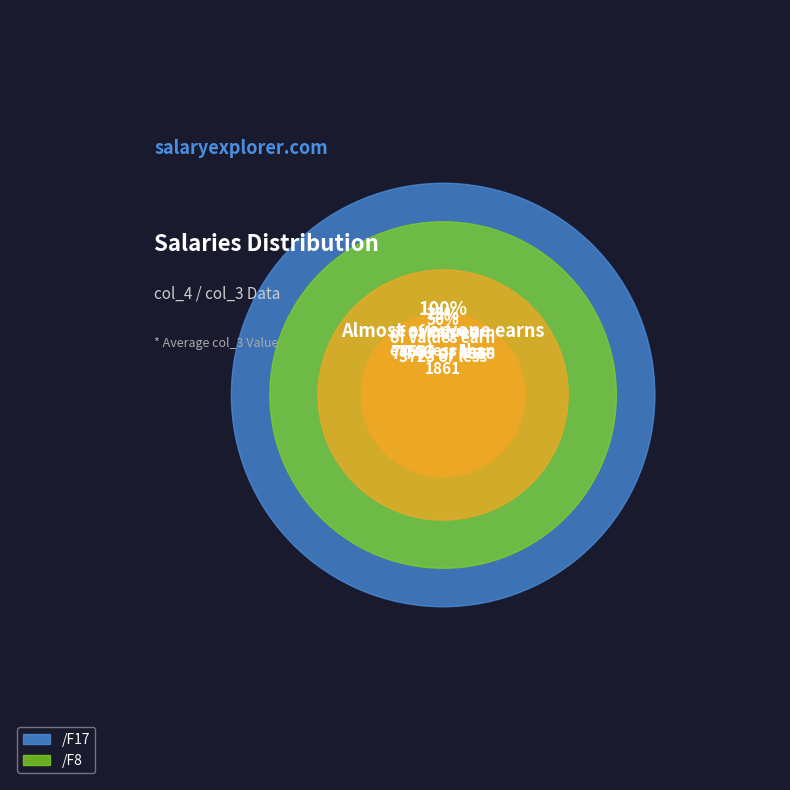

To the nearest percent, what is the difference between the /F17 and /F8 slice percentages?

1%